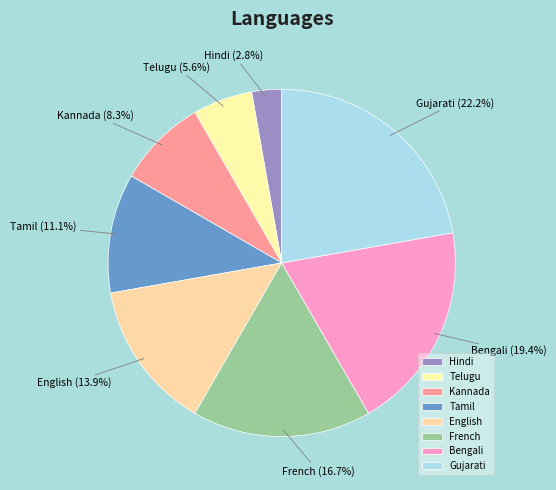

Count the number of slices in the pie.

8